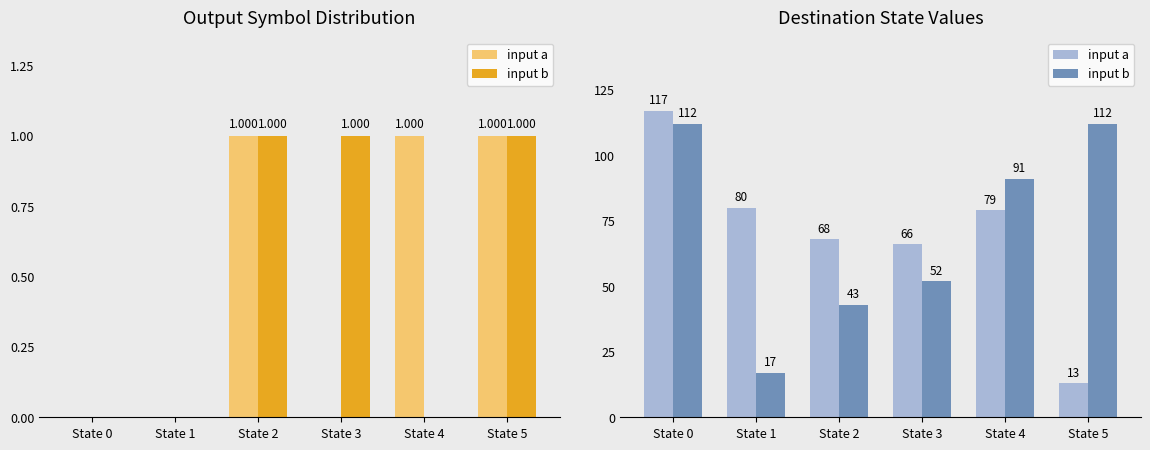

What is the maximum value shown in the chart?

117